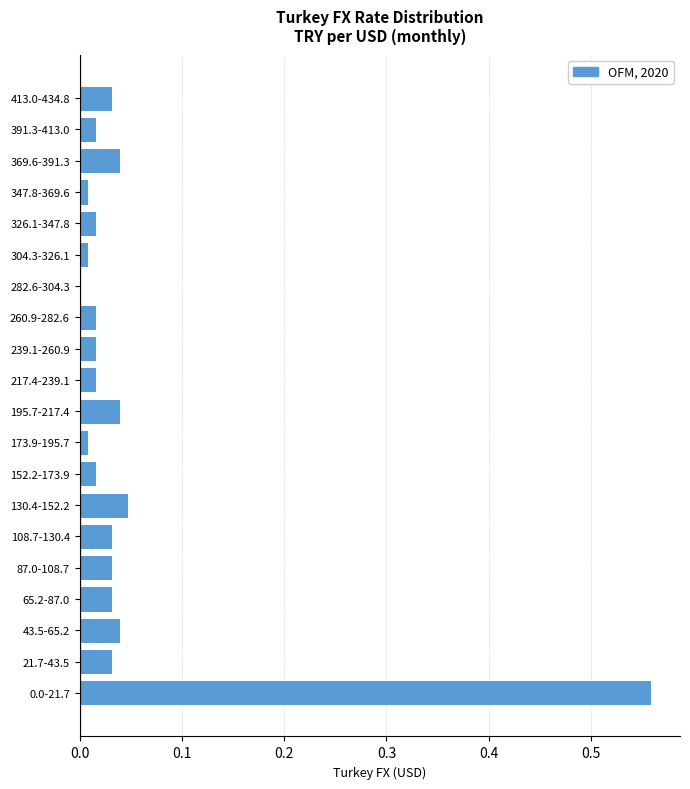

What is the sum of all values?

1.0